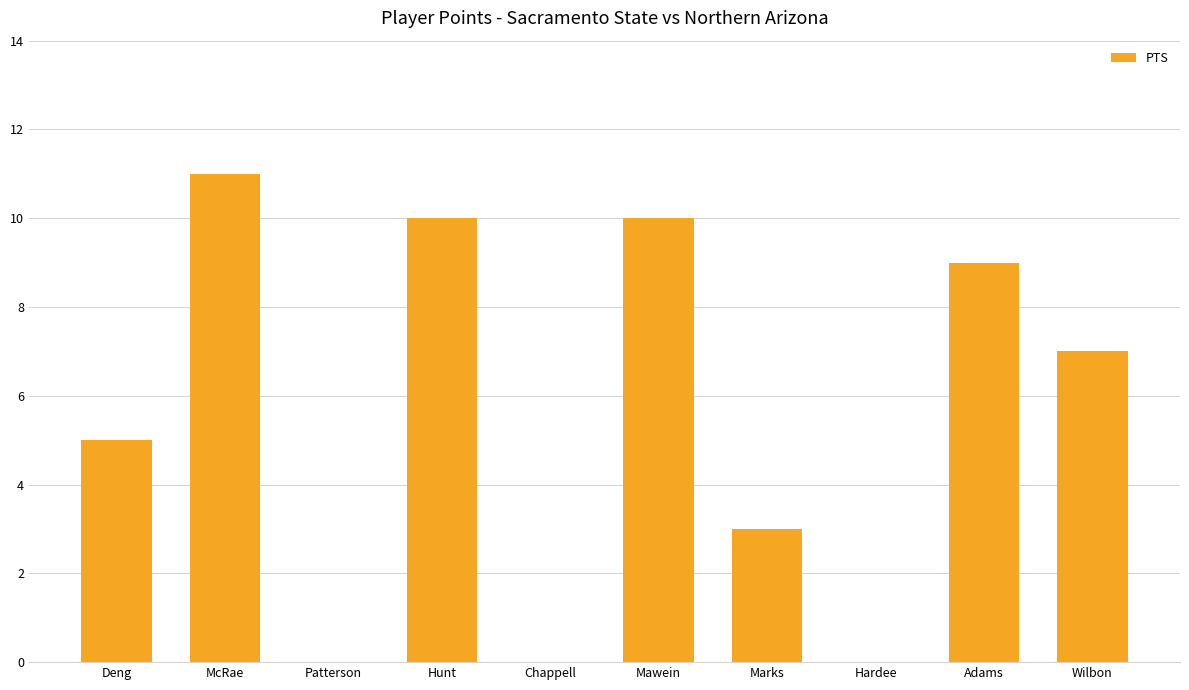

The chart shows a value of 5 at Deng. True or false?

True